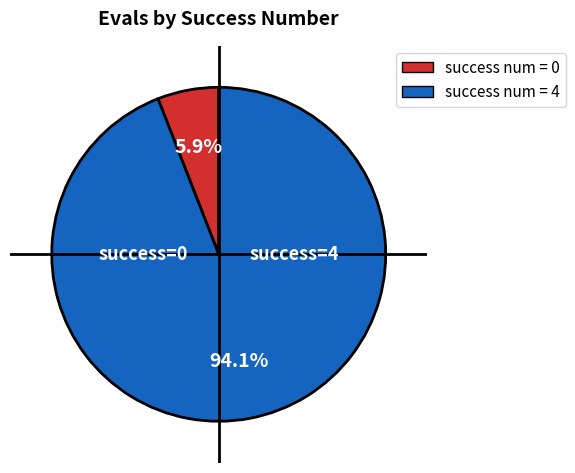

Does any single category account for the majority?

Yes